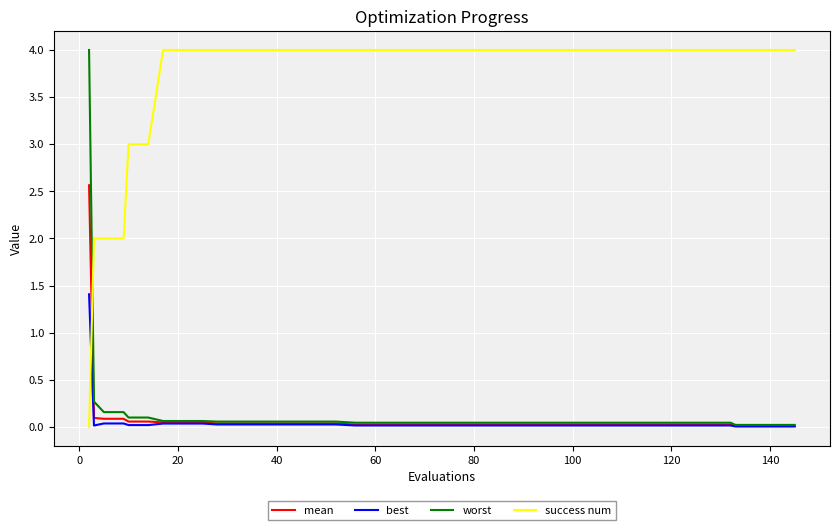

True or false: worst and success num cross at least once.

True